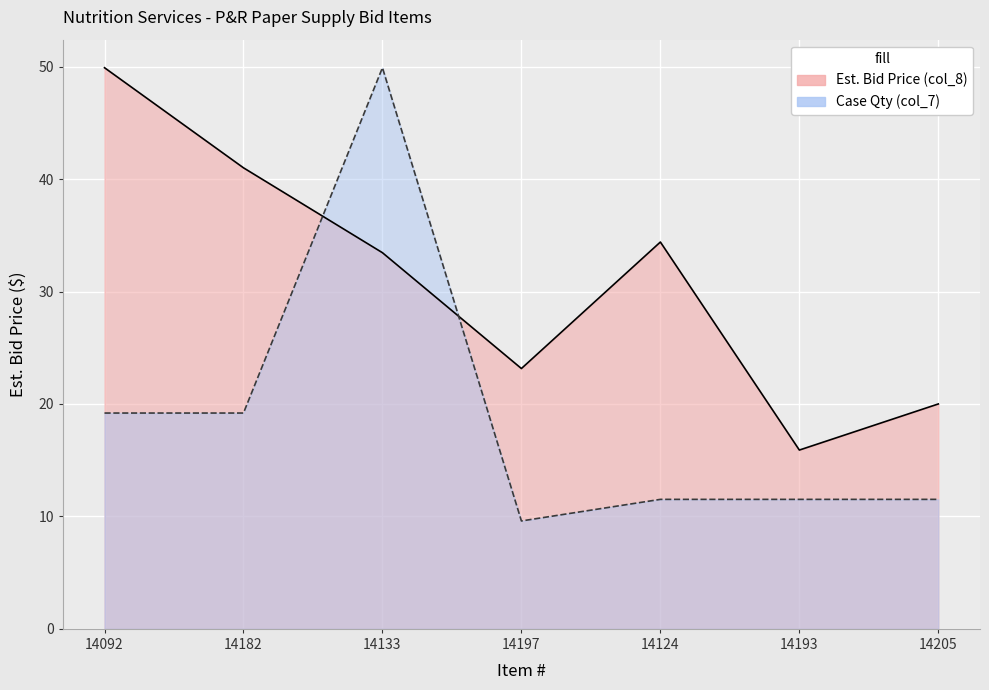

True or false: Case Qty (col_7) has a value of 19.2 at 14182.

True